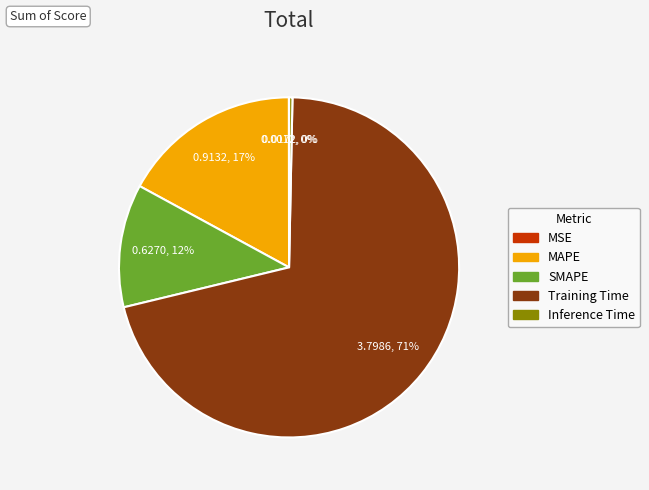

To the nearest percent, what is the difference between the largest and smallest slice percentages?

71%